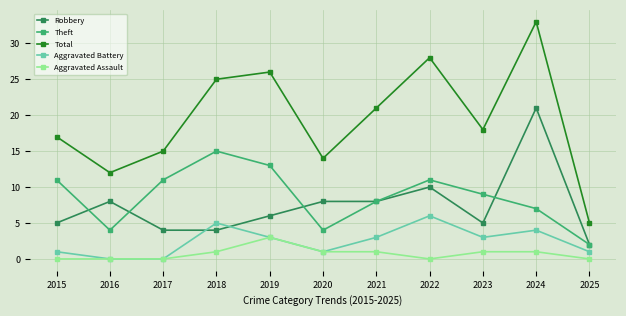

Reading right to left, what are all the values shown in this chart?

Robbery: 2	21	5	10	8	8	6	4	4	8	5
Theft: 2	7	9	11	8	4	13	15	11	4	11
Total: 5	33	18	28	21	14	26	25	15	12	17
Aggravated Battery: 1	4	3	6	3	1	3	5	0	0	1
Aggravated Assault: 0	1	1	0	1	1	3	1	0	0	0